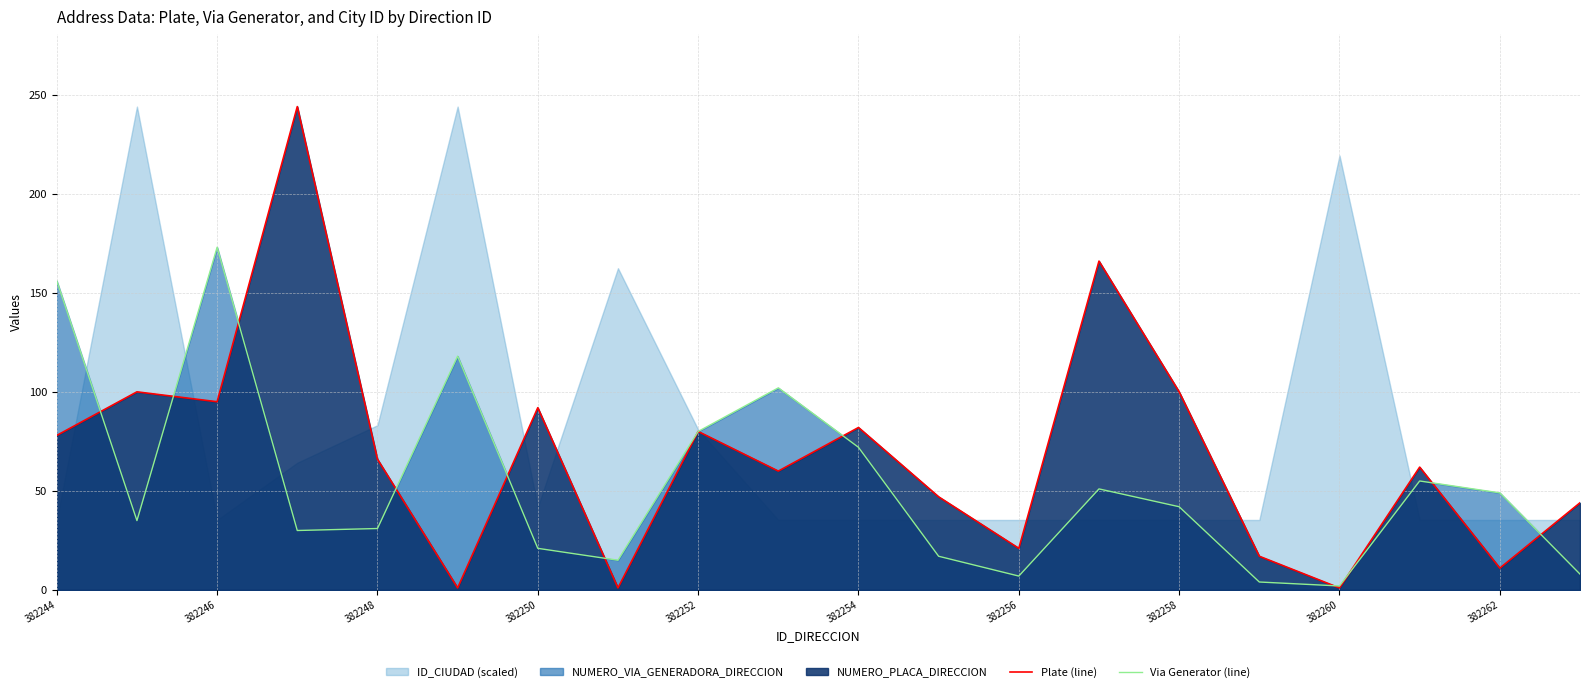

How many data points does each series have?

20